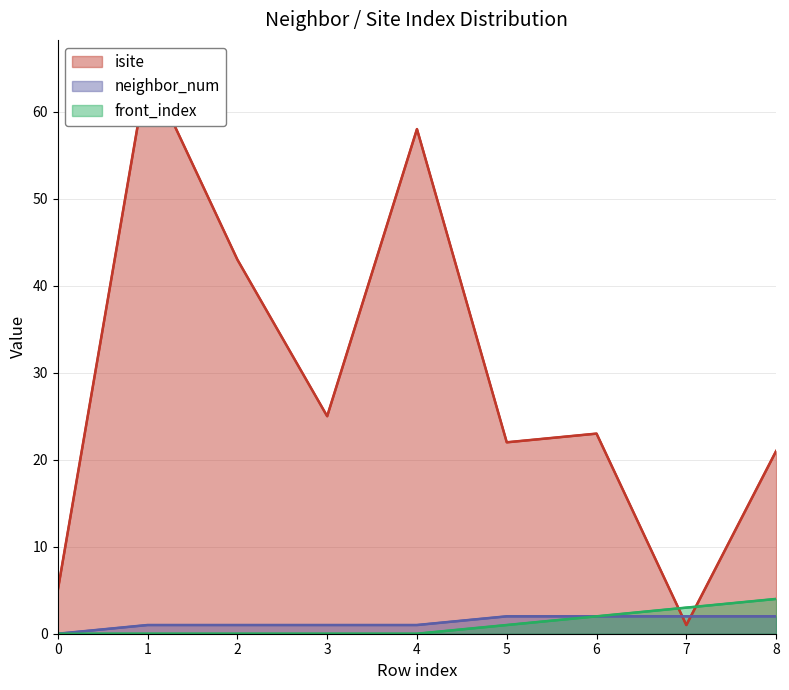

Which series ends up on top after the final intersection of front_index and isite?

isite